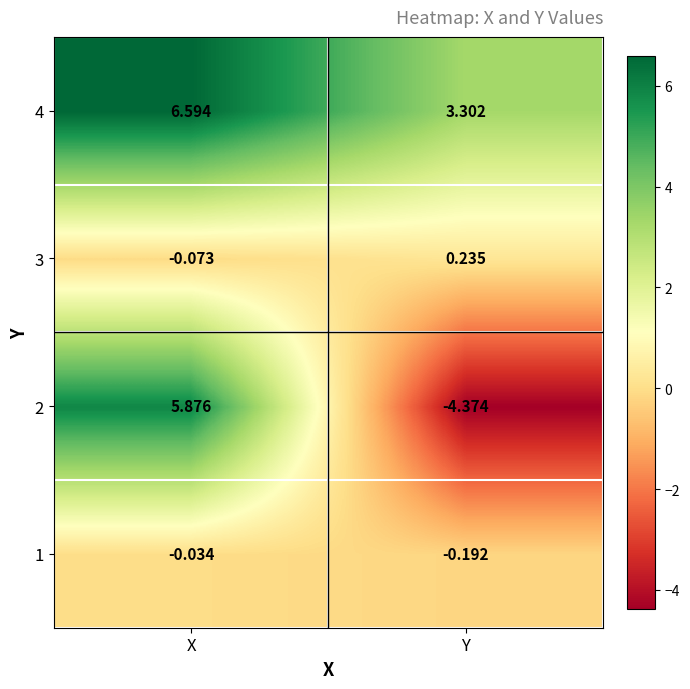

At which label does 4 first exceed 6?

X